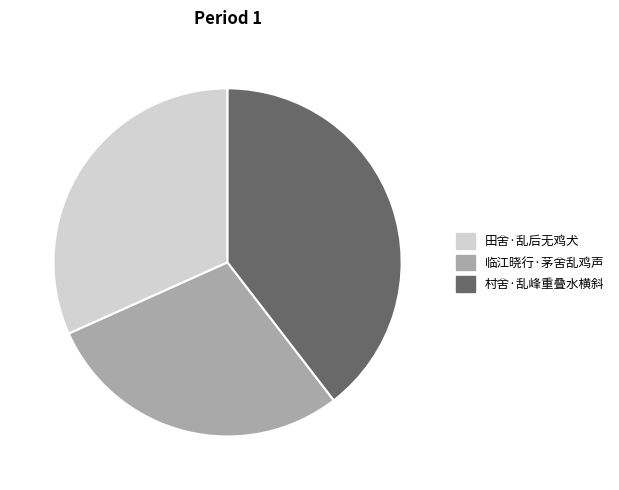

Is it true that 临江晓行·茅舍乱鸡声 is 29% of the pie?

True